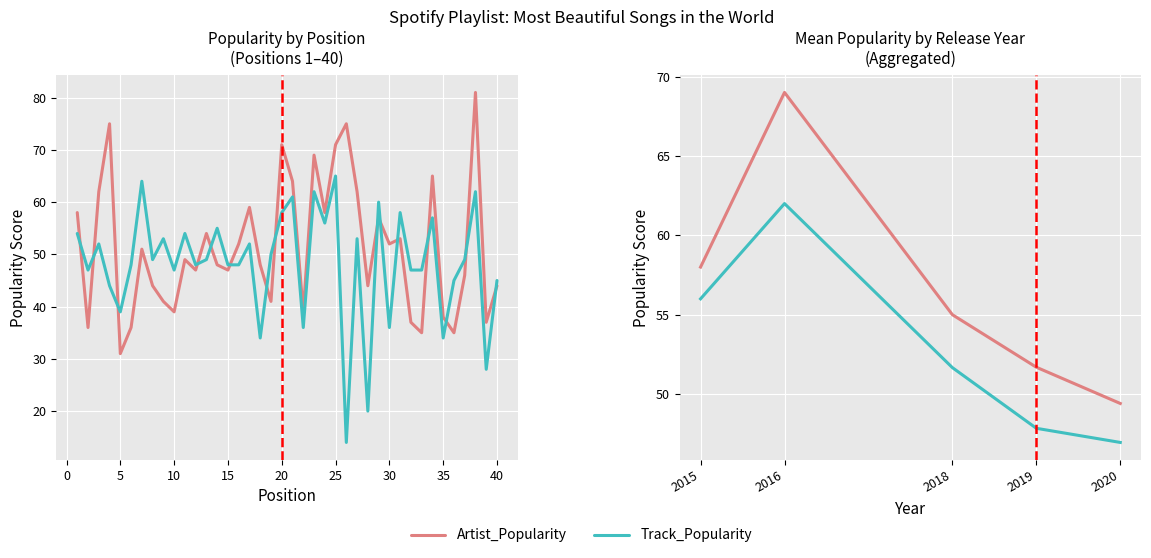

Reading right to left, what are all the values shown in this chart?

Artist_Popularity: 49.4	51.7	55.0	69.0	58.0
Track_Popularity: 47.0	47.8	51.7	62.0	56.0